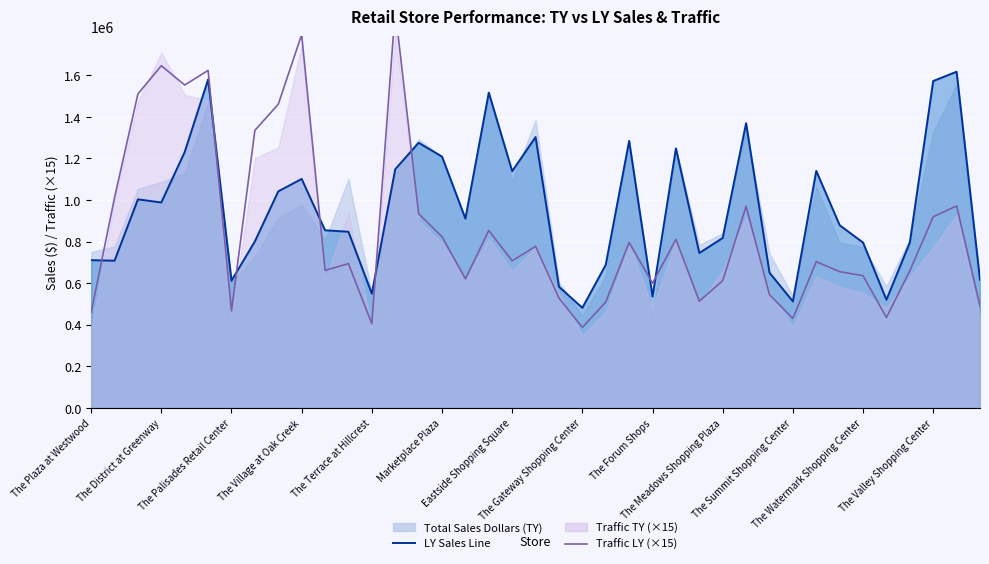

How many lines are shown in the chart?

2